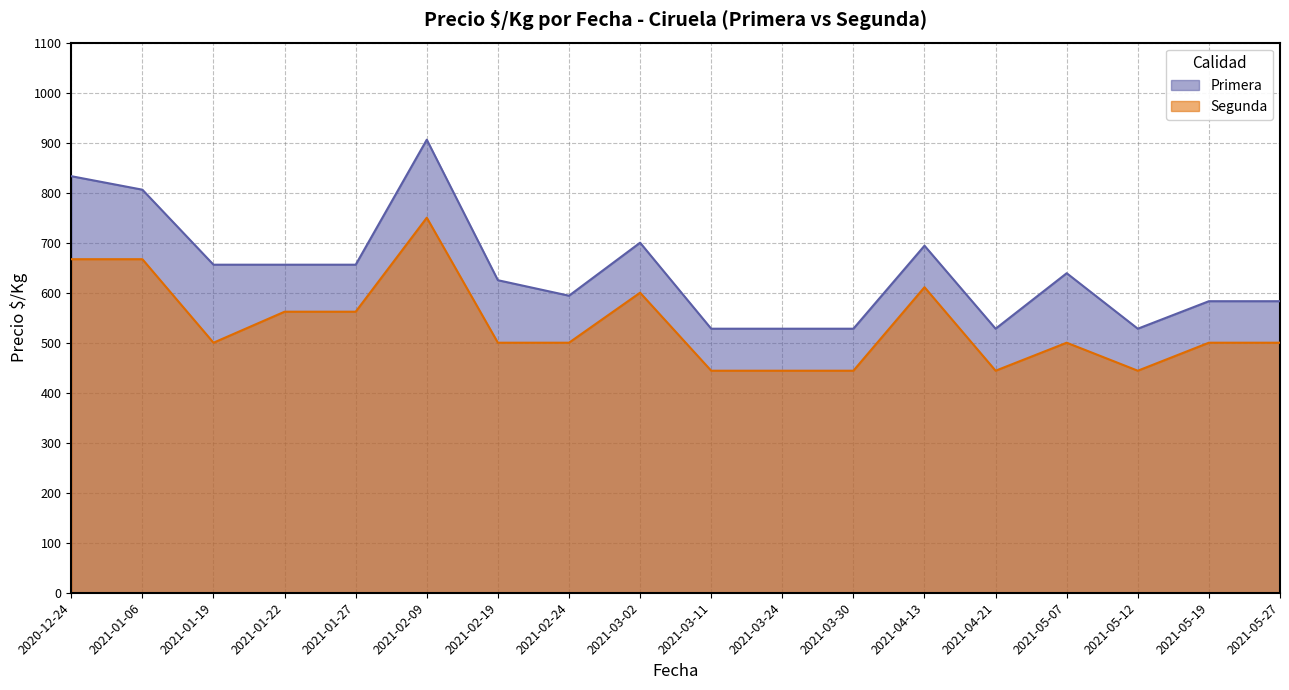

Where is Segunda nearest to the value 597?

2021-03-02